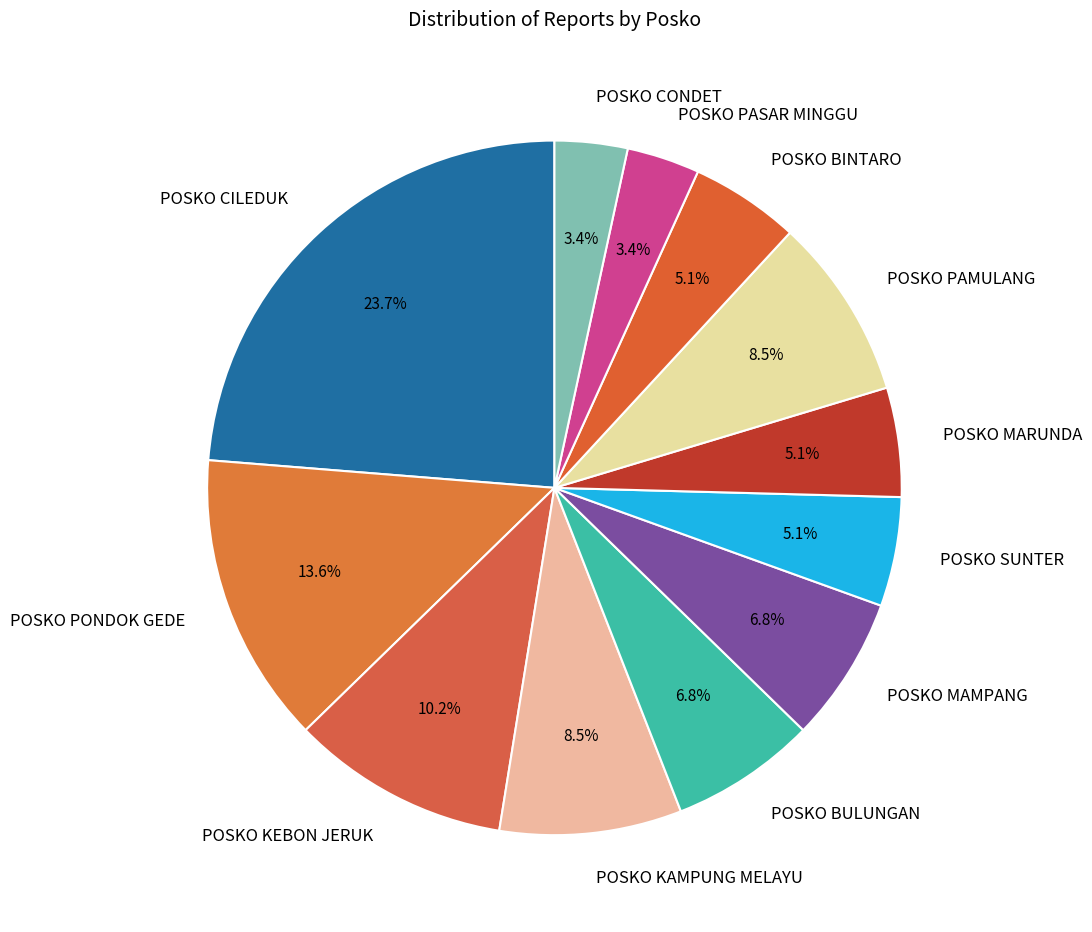

Which has a higher value, POSKO PONDOK GEDE or POSKO PASAR MINGGU?

POSKO PONDOK GEDE